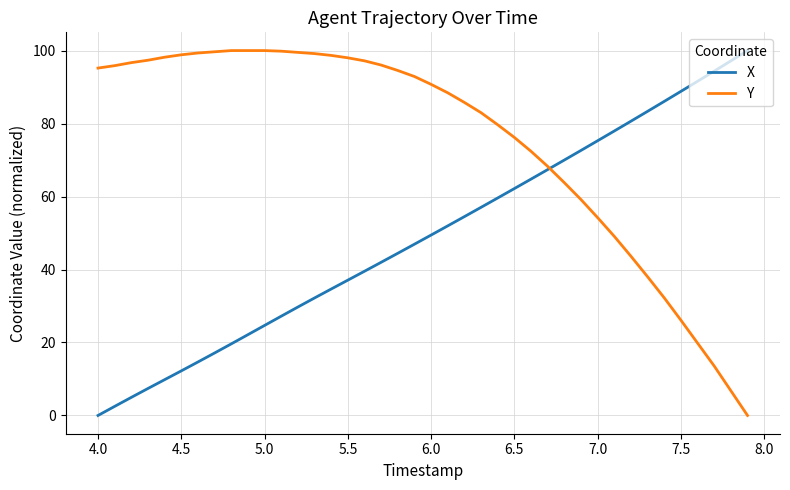

Which series has the largest total across all categories?

Y